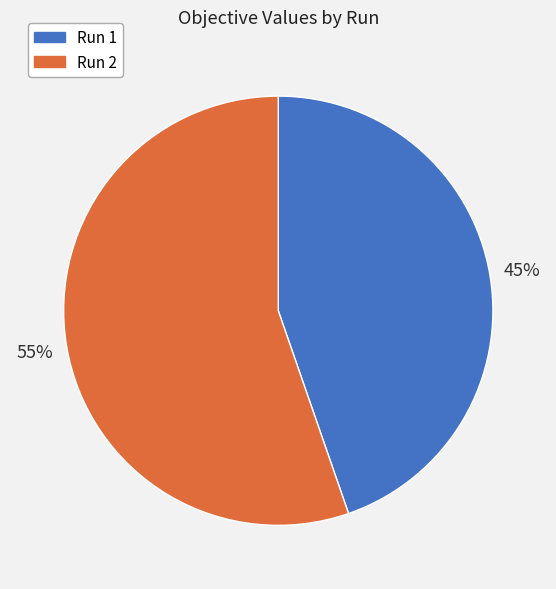

Which category accounts for the majority?

Run 2